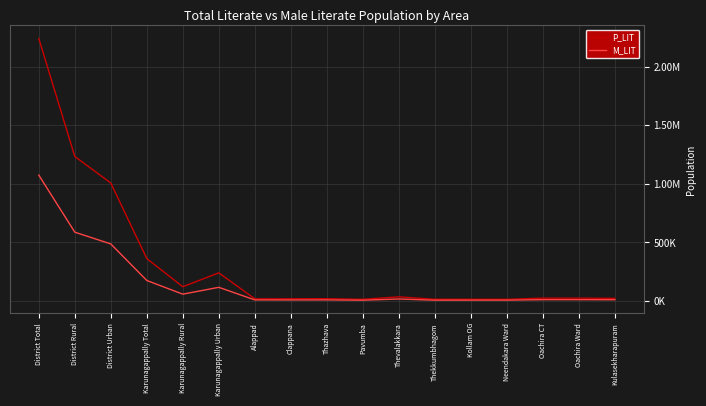

Does the chart display data point markers on the line(s)?

No